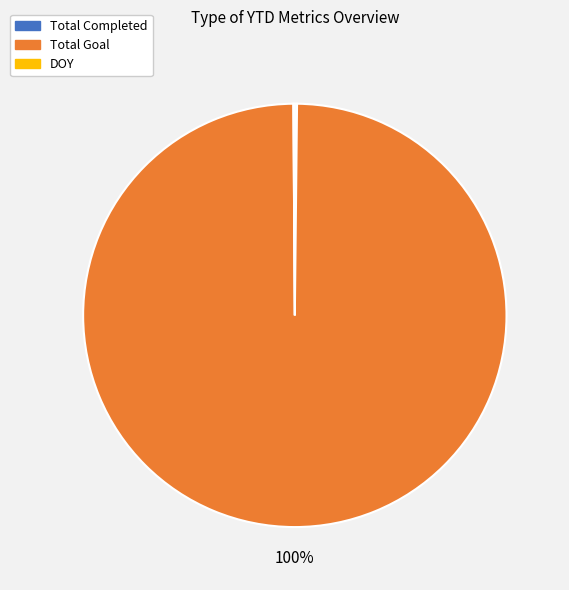

To the nearest percent, what is the average slice percentage?

33%